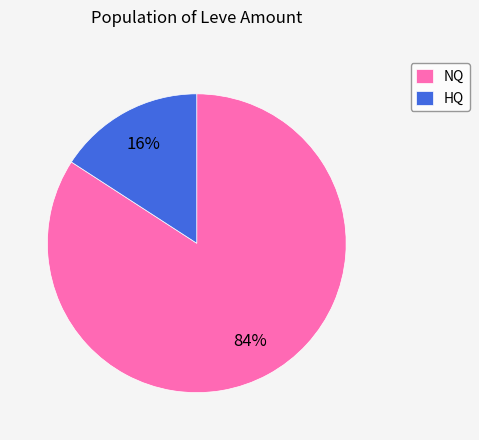

What is the largest slice in the pie chart?

NQ